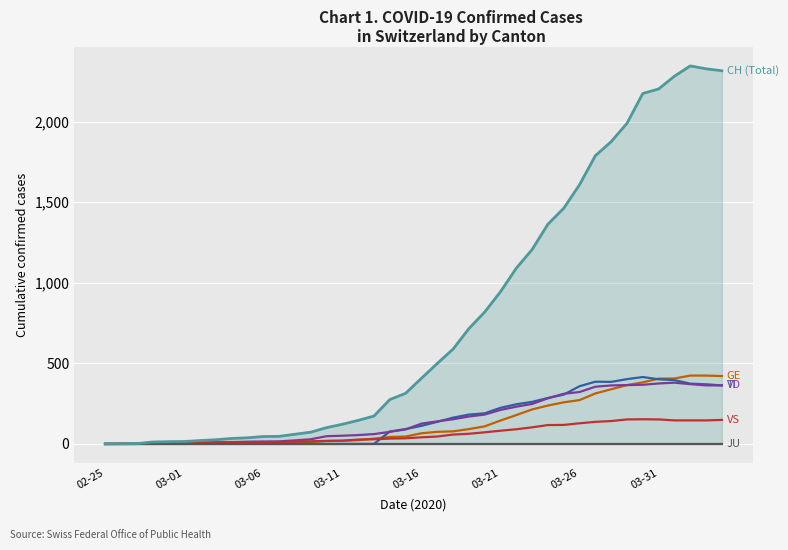

What is the value of the VD point at the 14th from the left?

29